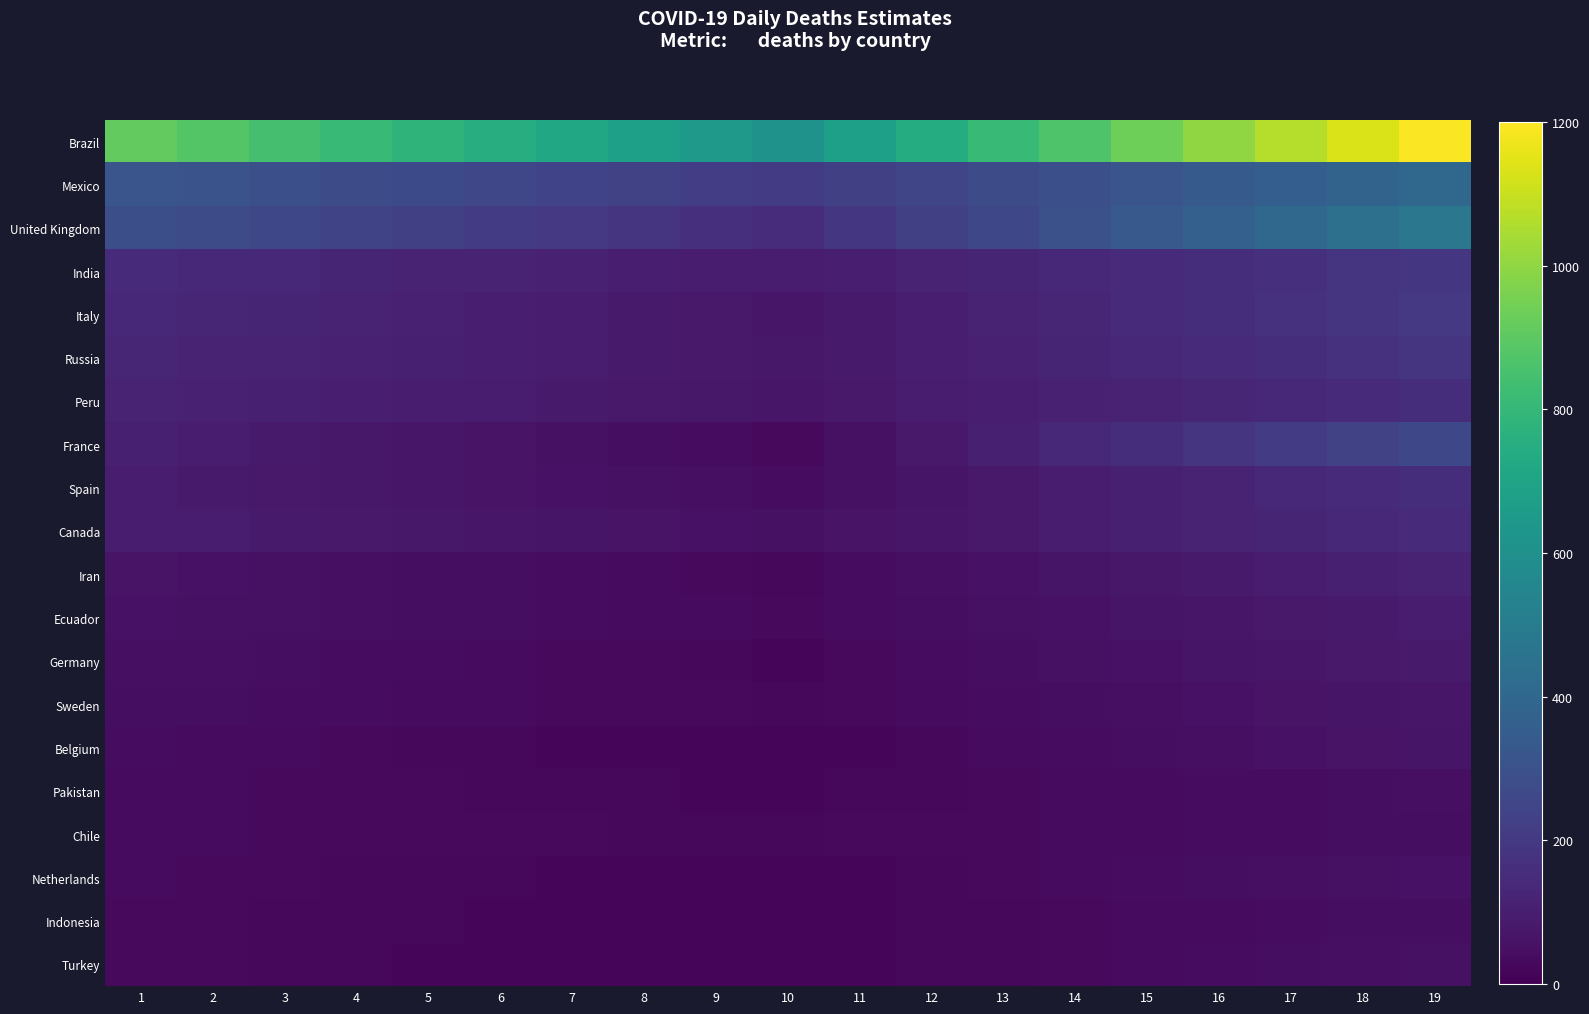

Which series has the largest range (max minus min)?

Brazil